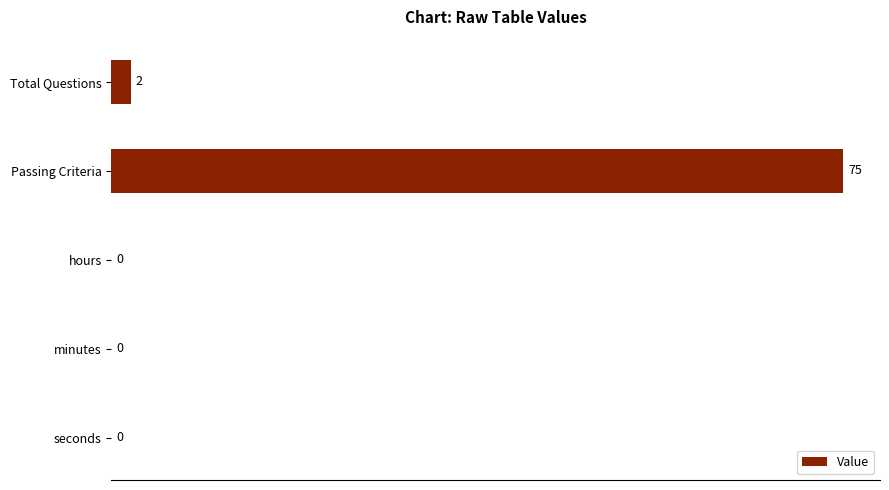

What is the maximum value shown in the chart?

75